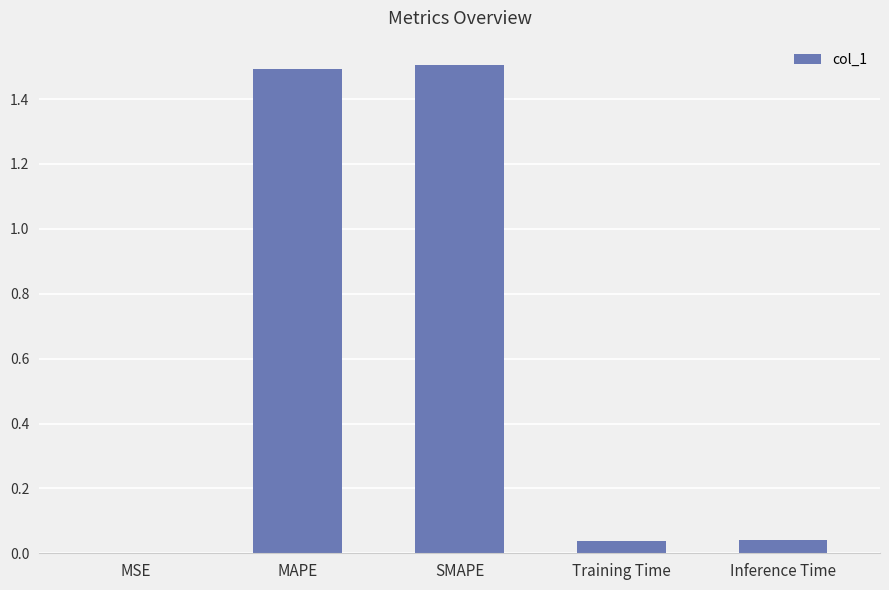

How many categories are shown in the chart?

5